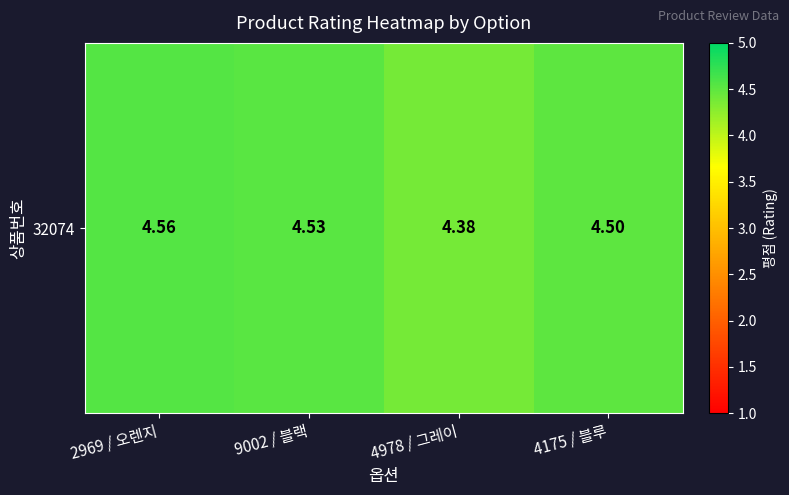

How many values are between 4 and 5?

4